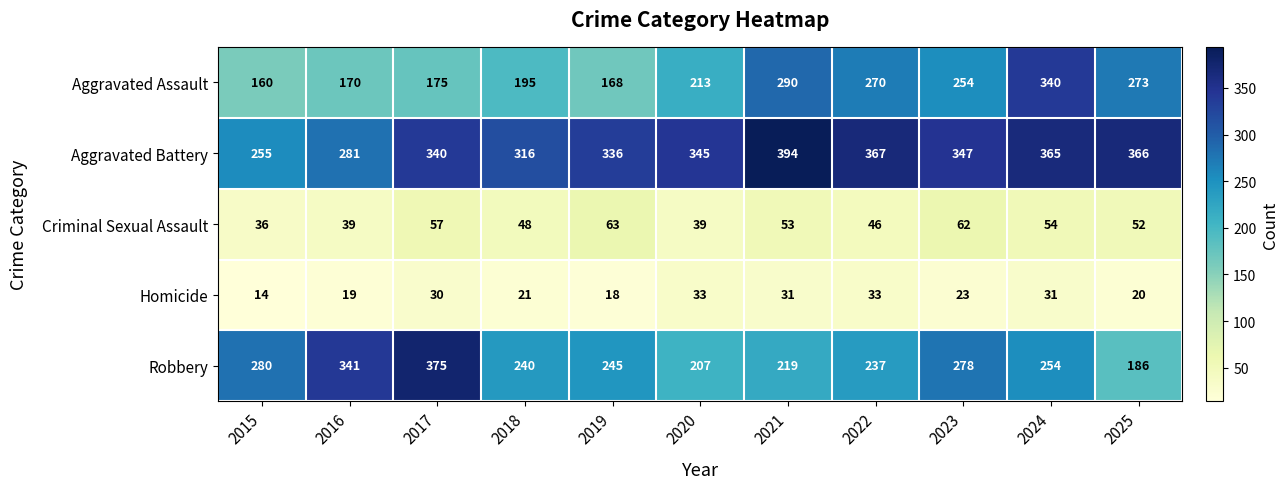

The value of Aggravated Battery at 2025 is 366. True or false?

True